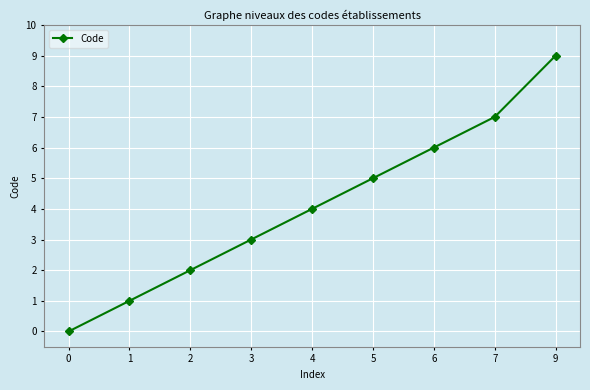

List the labels in order of value, largest first.

9, 7, 6, 5, 4, 3, 2, 1, 0